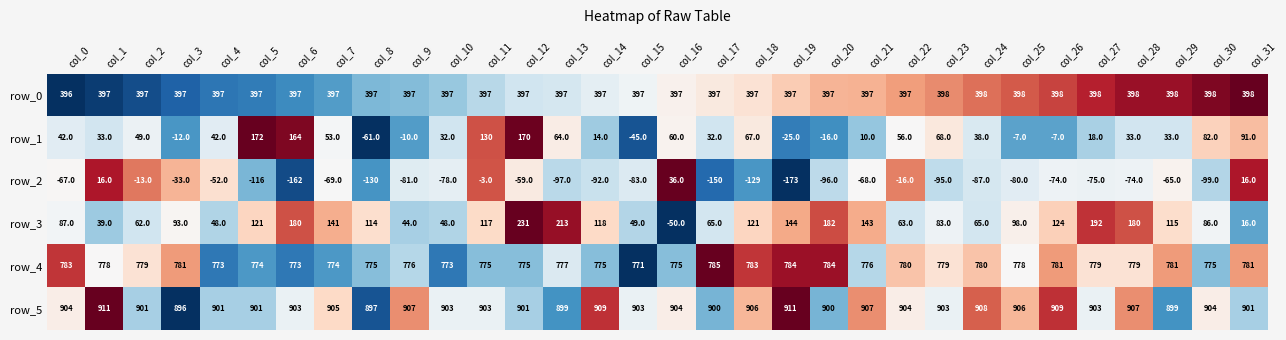

Rank the series by their maximum value, from highest to lowest.

row_5, row_4, row_0, row_3, row_1, row_2